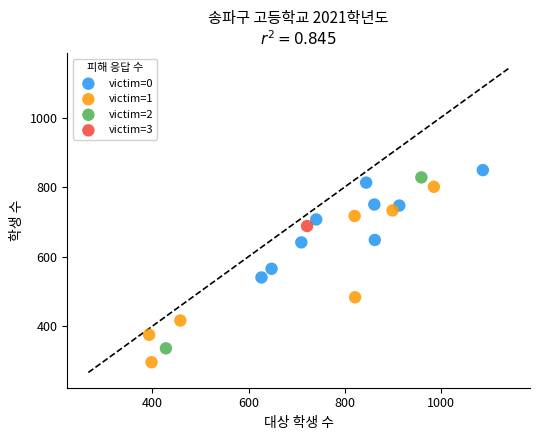

What are all the series names shown in the legend?

victim=0, victim=1, victim=2, victim=3